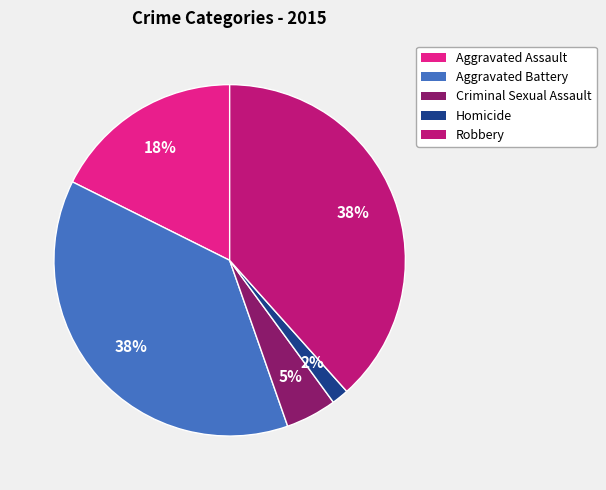

What percentage is the Aggravated Assault slice, to the nearest percent?

18%